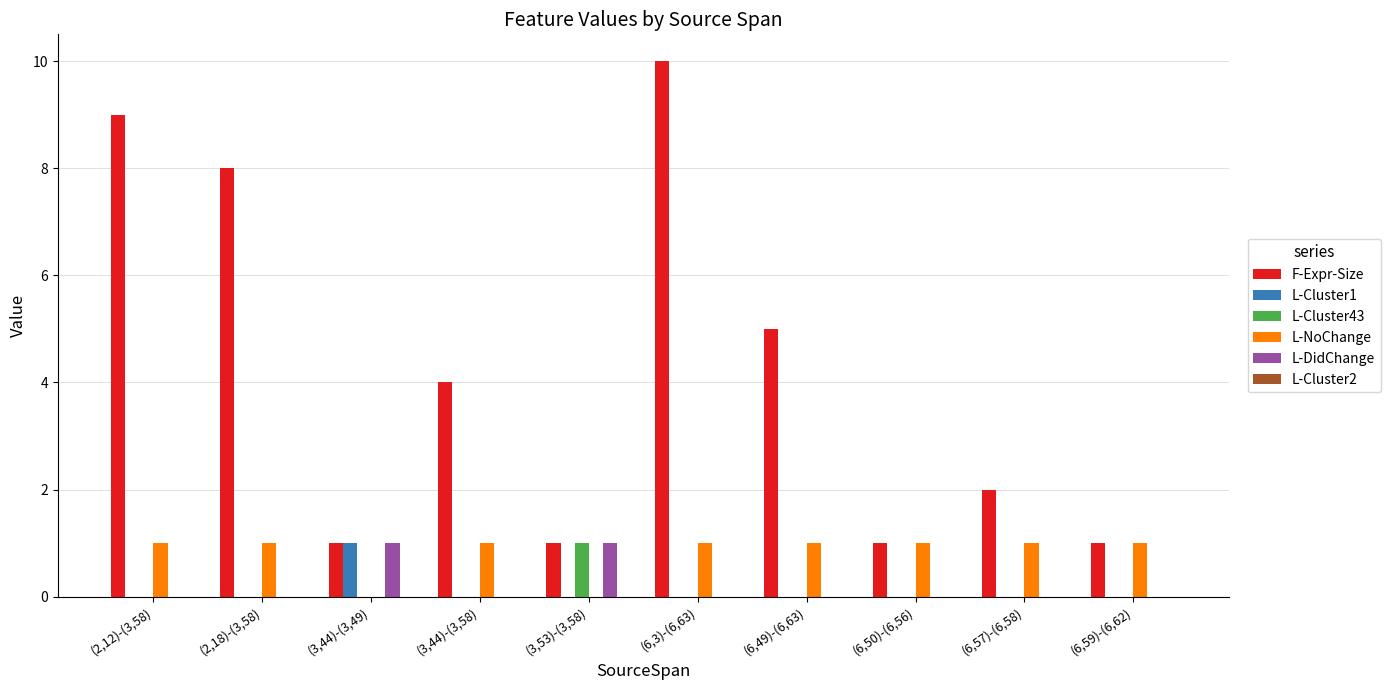

True or false: L-Cluster1 has a value of 0 at (6,49)-(6,63).

True